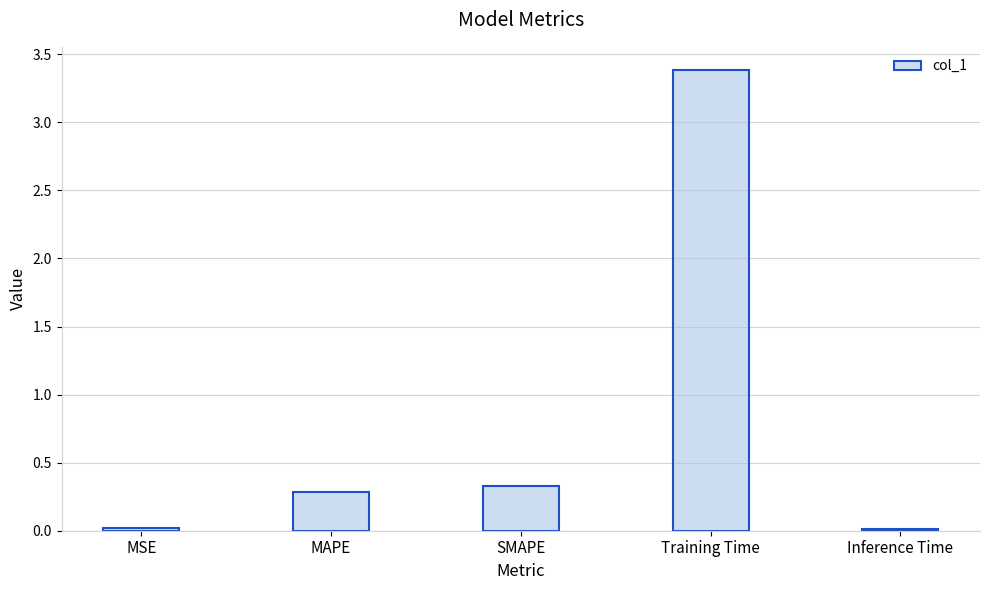

What is the change in value from MSE to MAPE?

+0.3